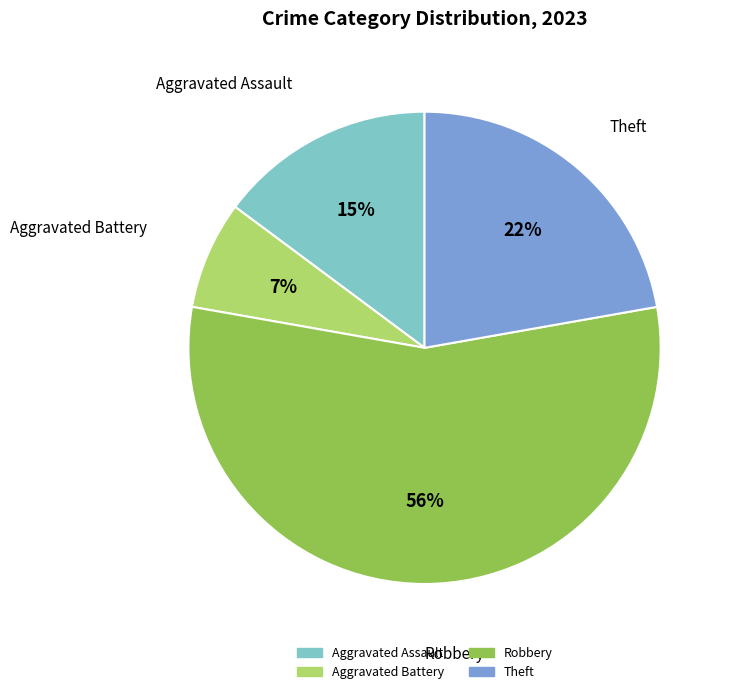

How many segments does this pie chart have?

4